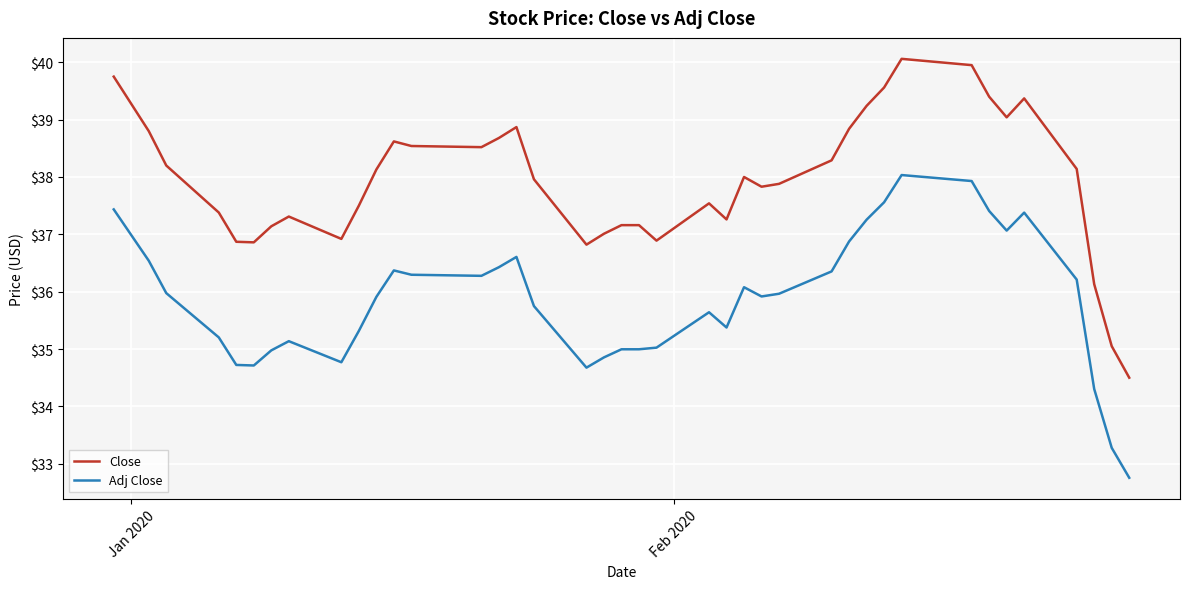

Which series has the largest total across all categories?

Close